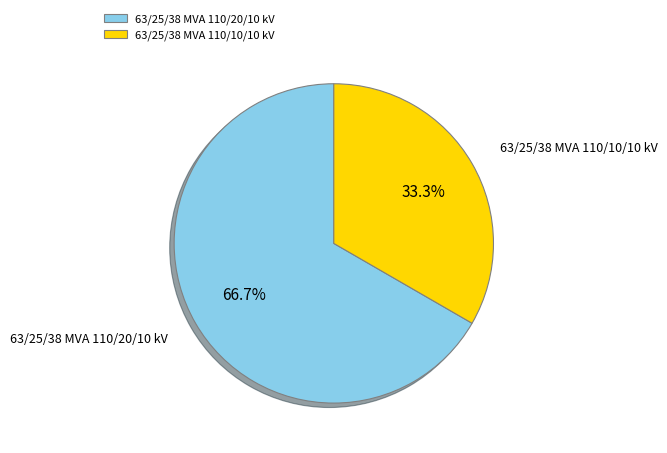

The 63/25/38 MVA 110/10/10 kV slice represents 43% of the pie. True or false?

False